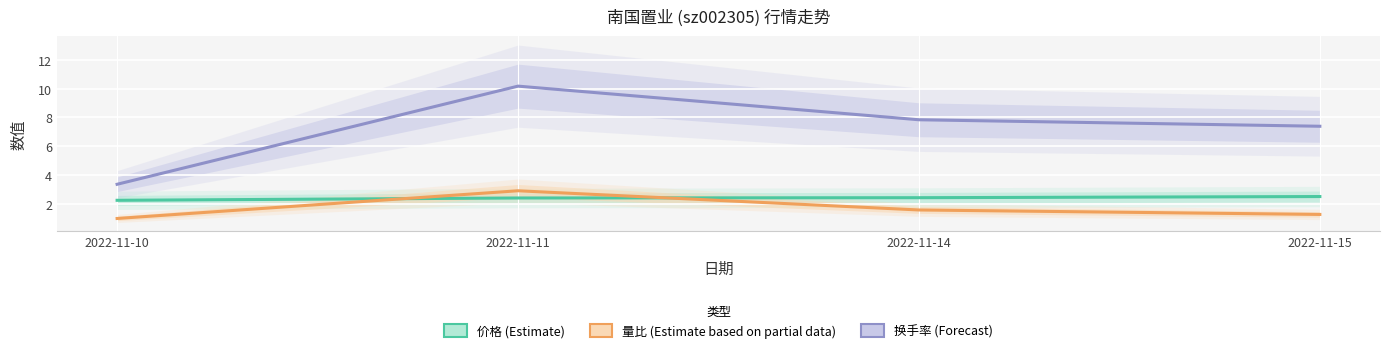

Is it true that 量比 equals 2.6 at 2022-11-14?

False